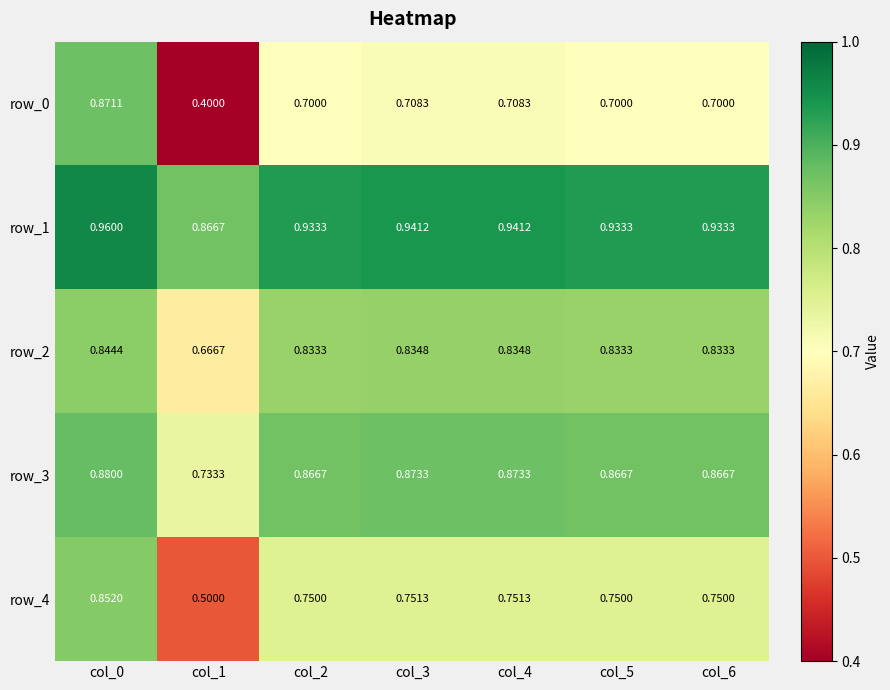

Where is row_3 nearest to the value 0?

col_1